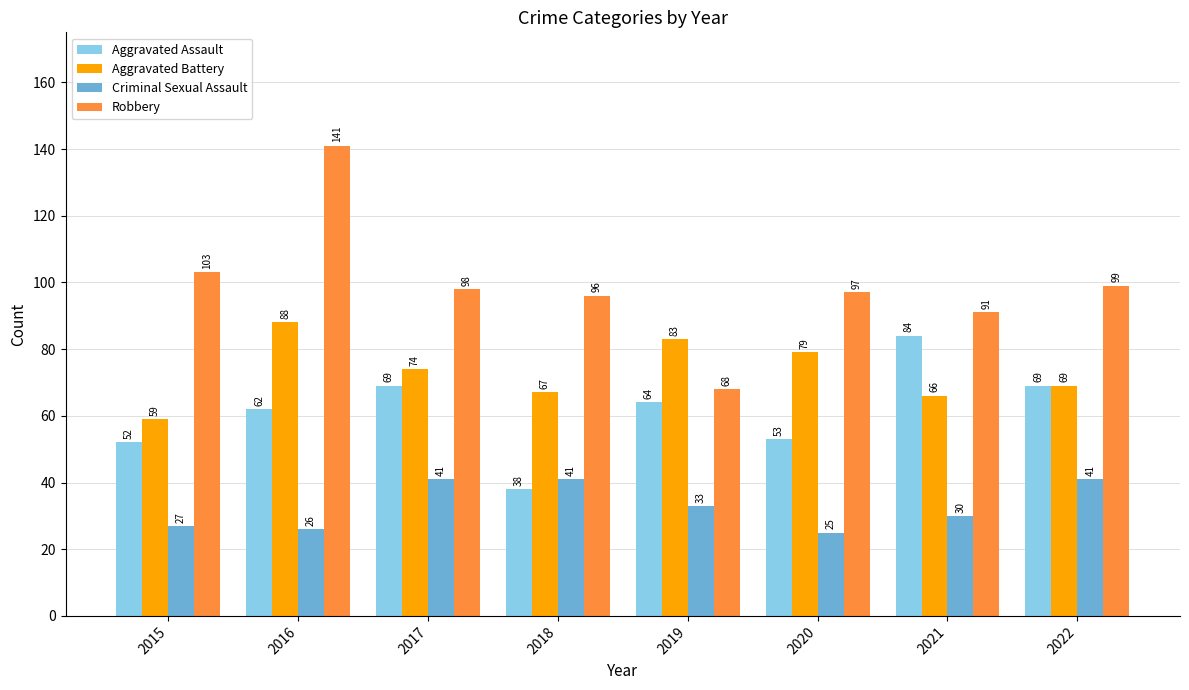

Is it true that Robbery equals 96 at 2018?

True